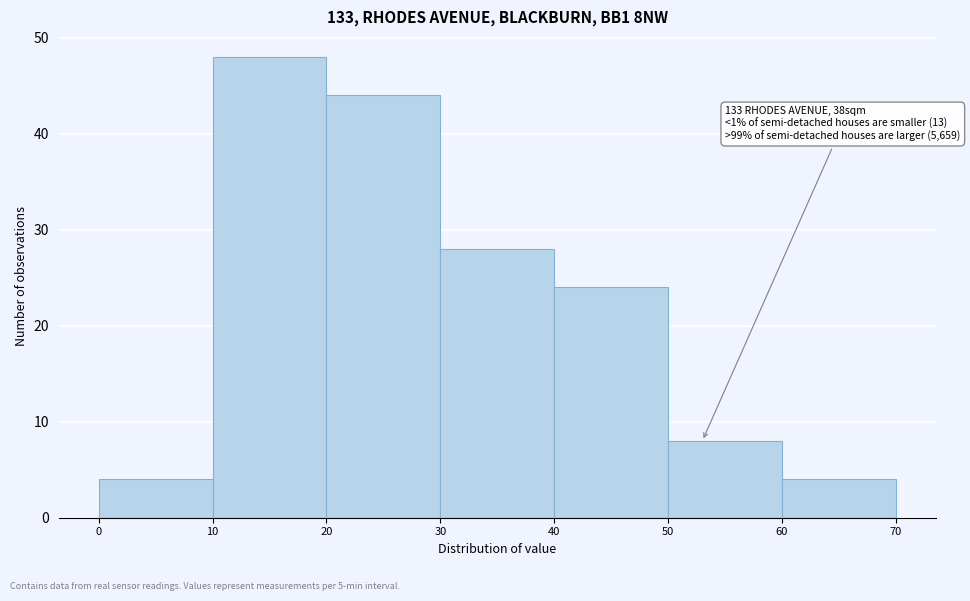

Over which range of the x-axis is the bar tallest?

10 to 20